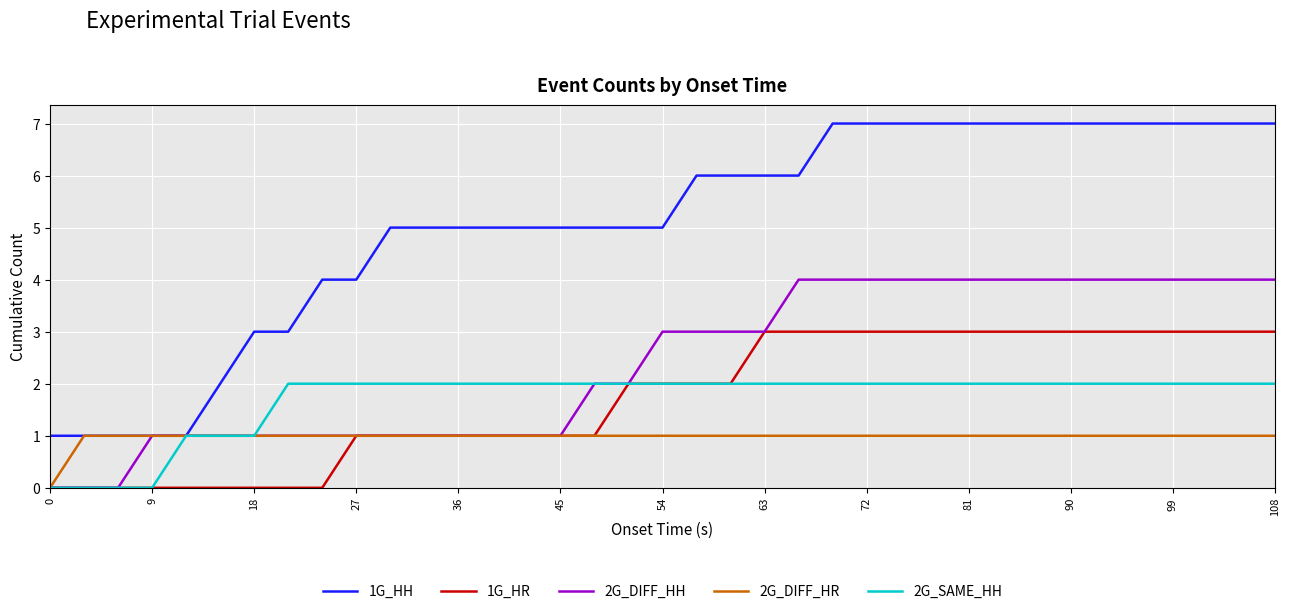

Which series has the largest total across all categories?

1G_HH